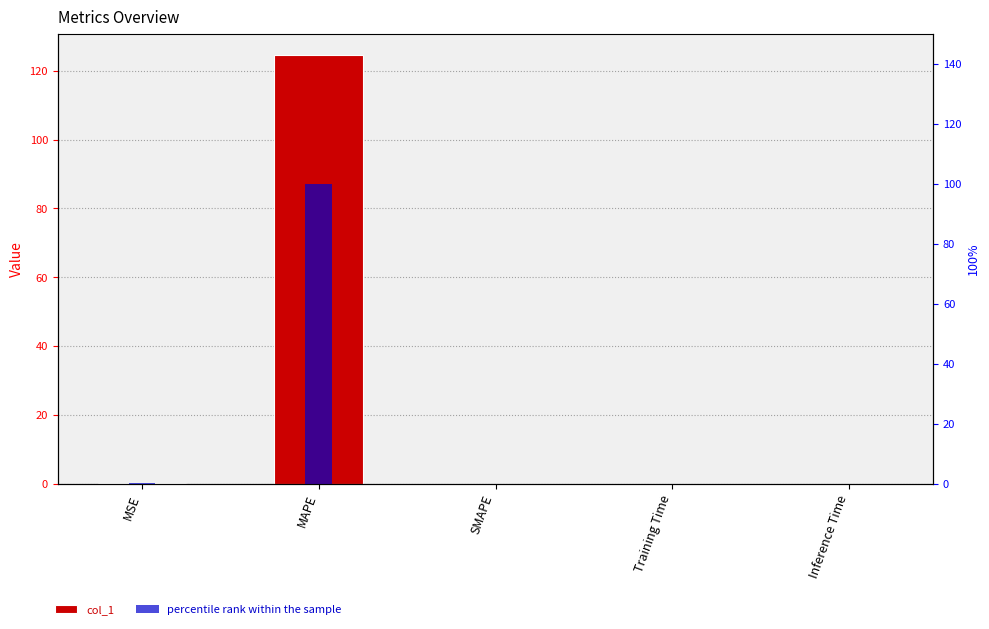

Does the chart contain stacked bars?

No